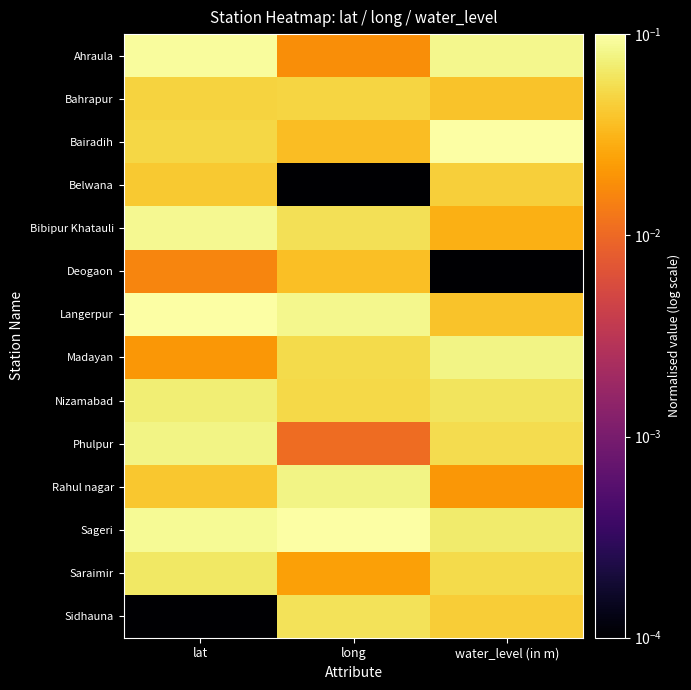

Reading left to right, transcribe all the data shown in this chart.

Ahraula: lat=0.1	long=0.0	water_level (in m)=0.1
Bahrapur: lat=0.0	long=0.0	water_level (in m)=0.0
Bairadih: lat=0.1	long=0.0	water_level (in m)=0.1
Belwana: lat=0.0	long=0.0	water_level (in m)=0.0
Bibipur Khatauli: lat=0.1	long=0.1	water_level (in m)=0.0
Deogaon: lat=0.0	long=0.0	water_level (in m)=0.0
Langerpur: lat=0.1	long=0.1	water_level (in m)=0.0
Madayan: lat=0.0	long=0.1	water_level (in m)=0.1
Nizamabad: lat=0.1	long=0.1	water_level (in m)=0.1
Phulpur: lat=0.1	long=0.0	water_level (in m)=0.1
Rahul nagar: lat=0.0	long=0.1	water_level (in m)=0.0
Sageri: lat=0.1	long=0.1	water_level (in m)=0.1
Saraimir: lat=0.1	long=0.0	water_level (in m)=0.1
Sidhauna: lat=0.0	long=0.1	water_level (in m)=0.0